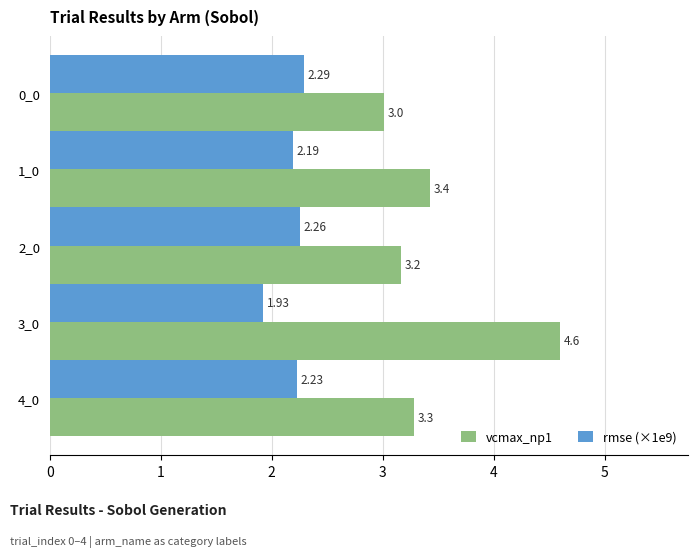

List the series in order of their overall mean, highest first.

vcmax_np1, rmse (×1e9)